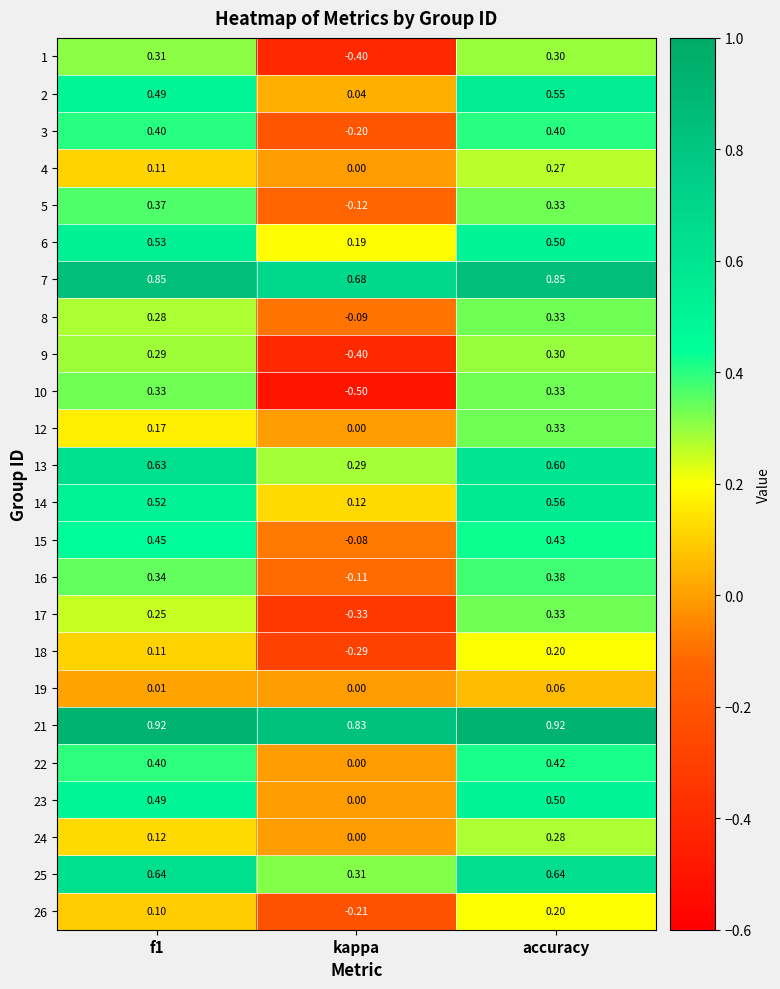

Which label corresponds to the smallest value in the chart?

kappa